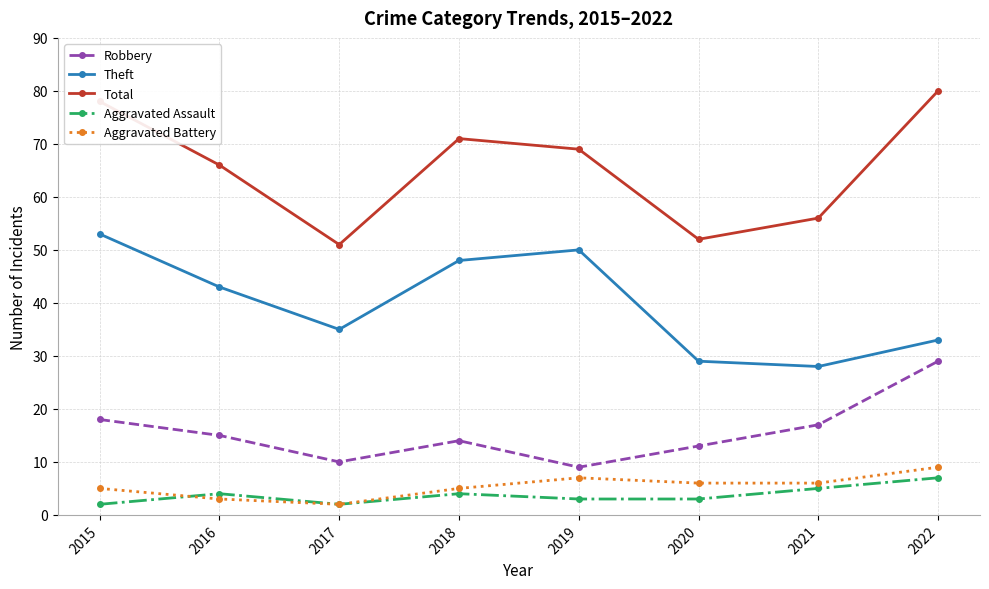

True or false: Total and Robbery intersect in this chart.

False